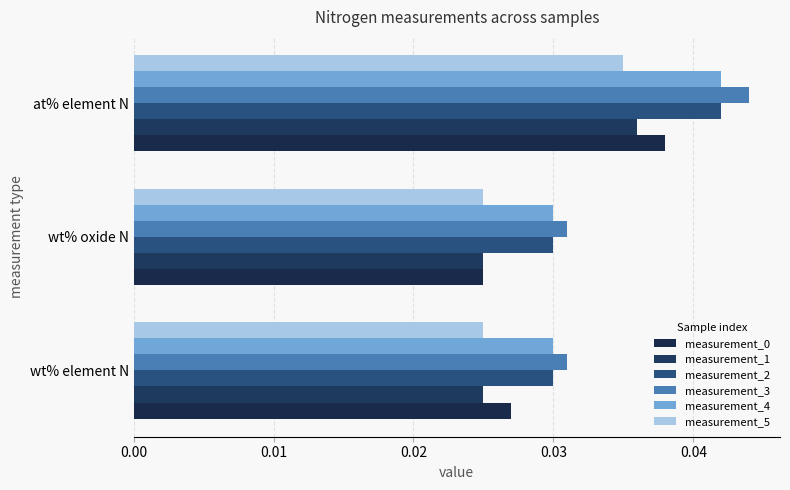

Which series has the largest total across all categories?

measurement_3